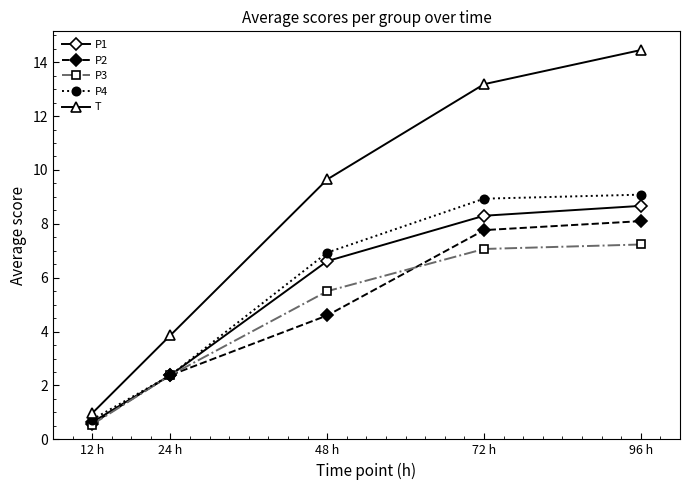

What is the label of the 5th point from the left?

96 h